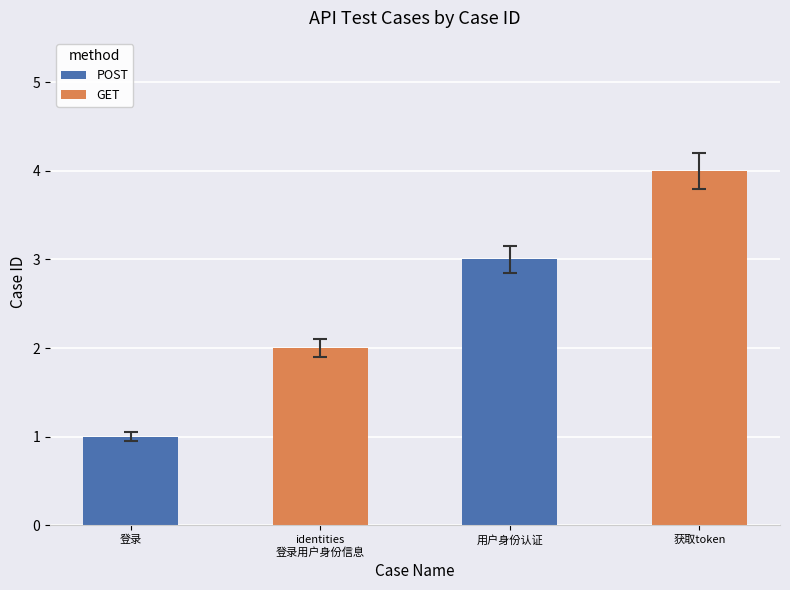

What is the change in value from 登录 to identities 登录用户身份信息?

+0.9